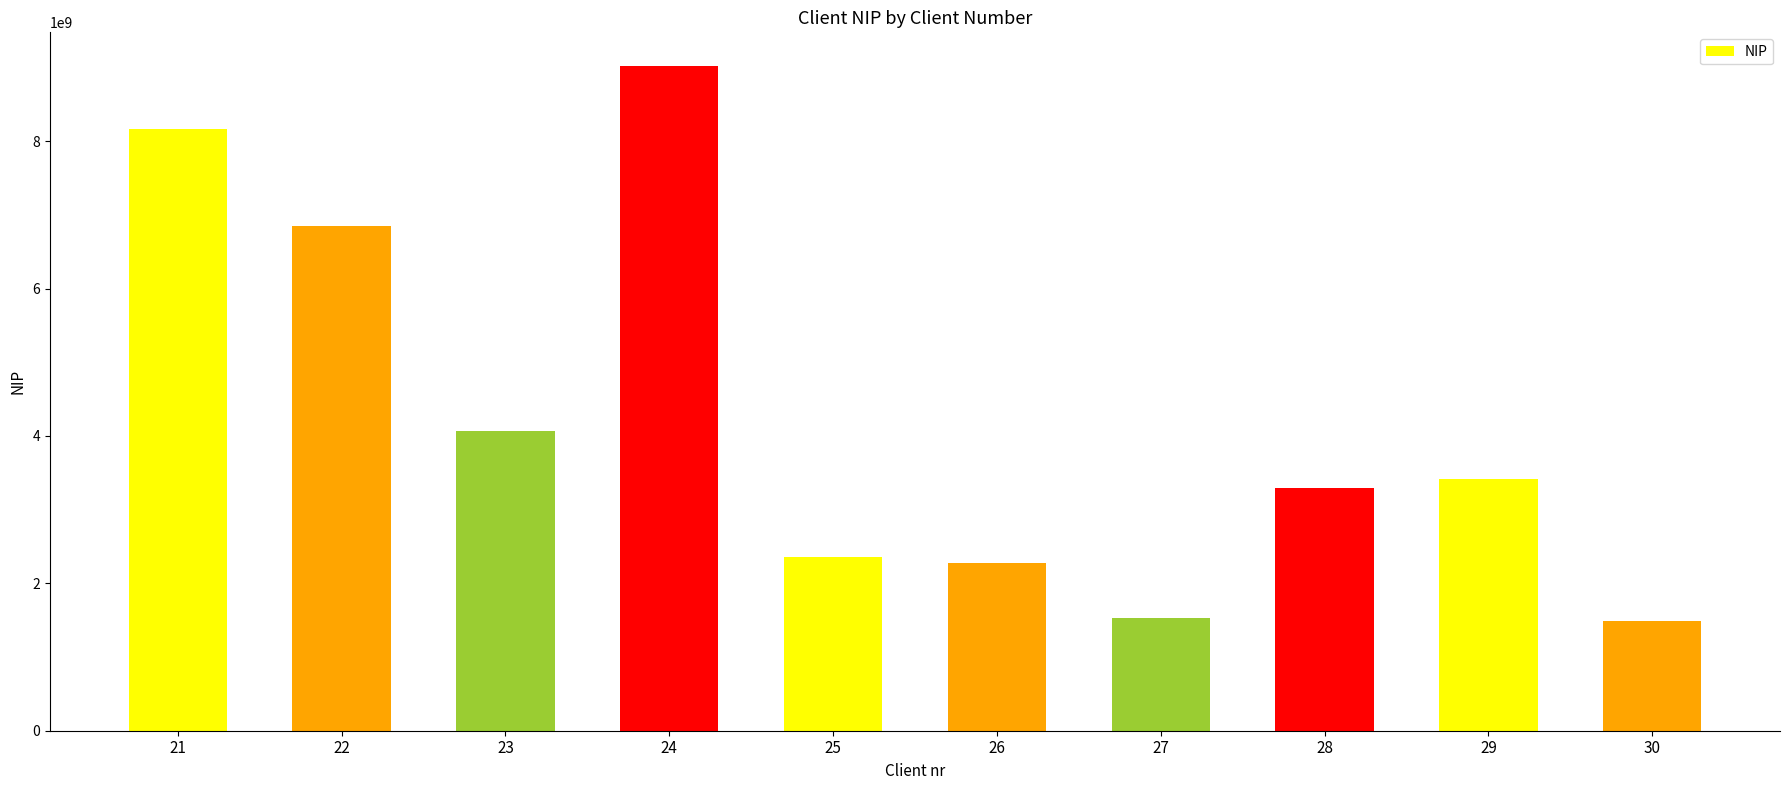

What is the value of the 3rd bar from the left?

4072498006